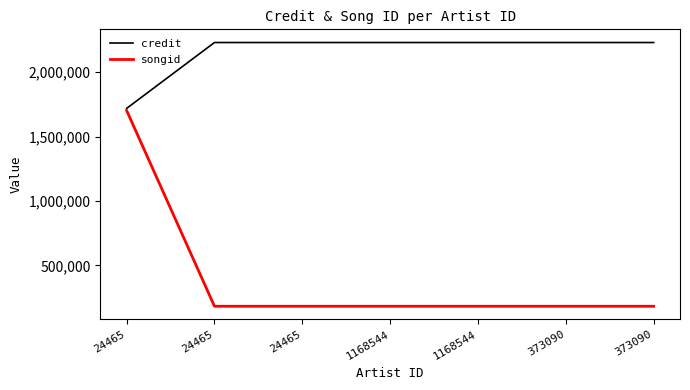

The value of songid at 24465 is 77491. True or false?

False